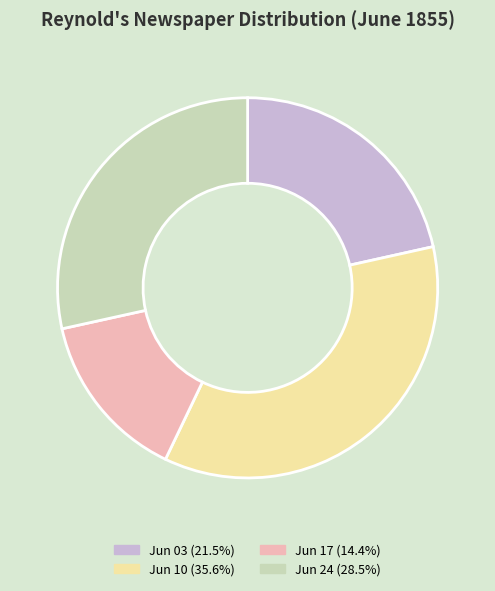

Does any single category account for the majority?

No